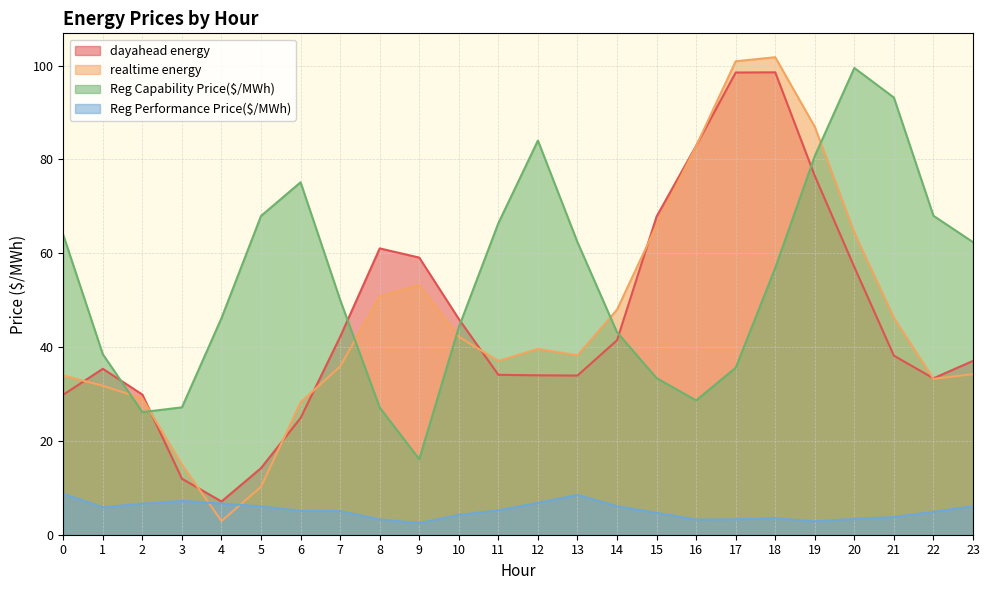

The value of Reg Performance Price($/MWh) at 4 is 2.4. True or false?

False